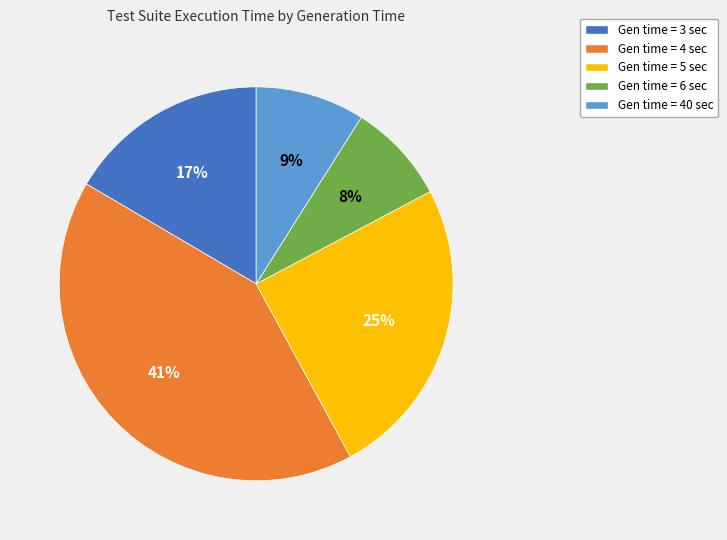

What percentage is the Gen time = 4 sec slice, to the nearest percent?

41%